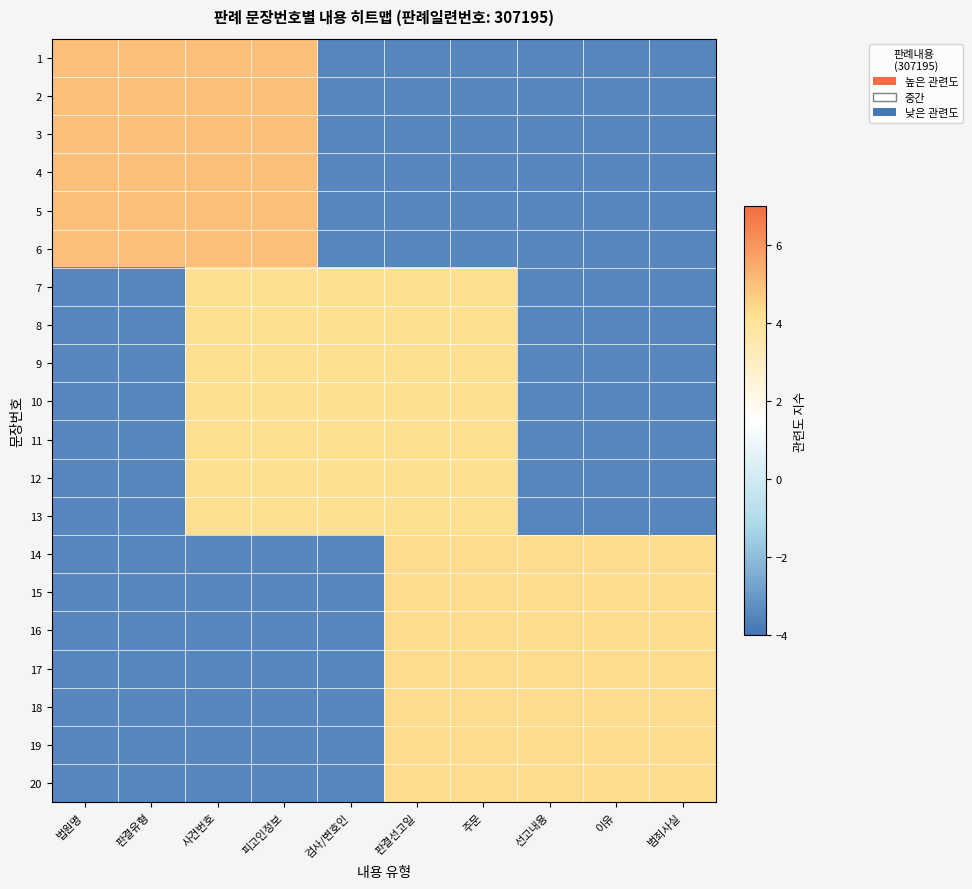

How many categories are shown in the chart?

10